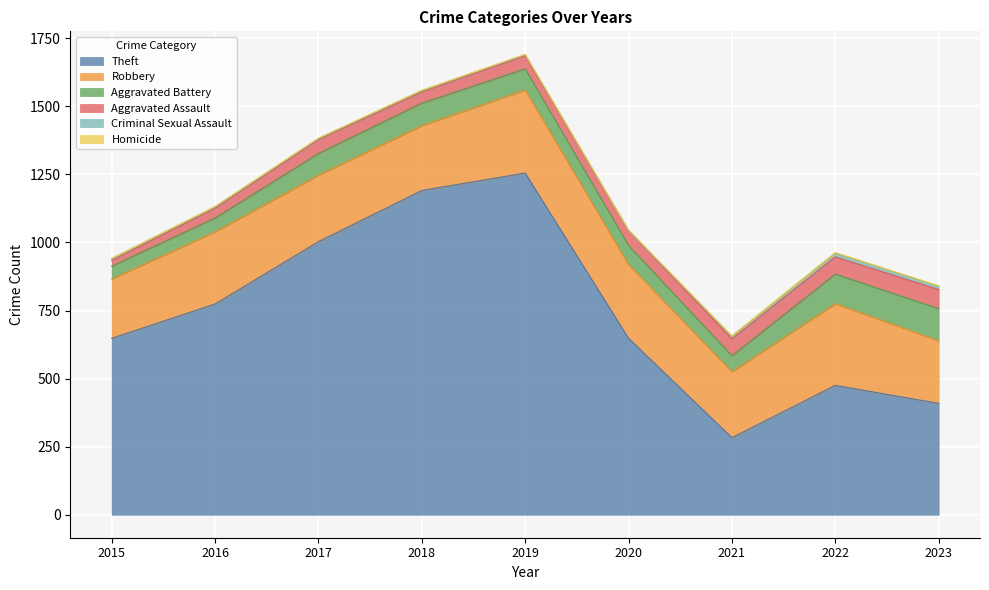

What is the total value across all series at 2022?

963